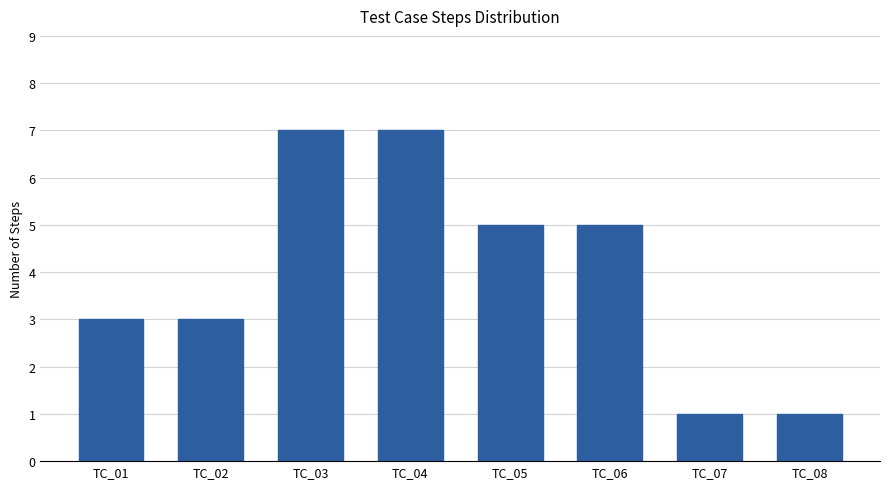

The chart shows a value of 3 at TC_02. True or false?

True